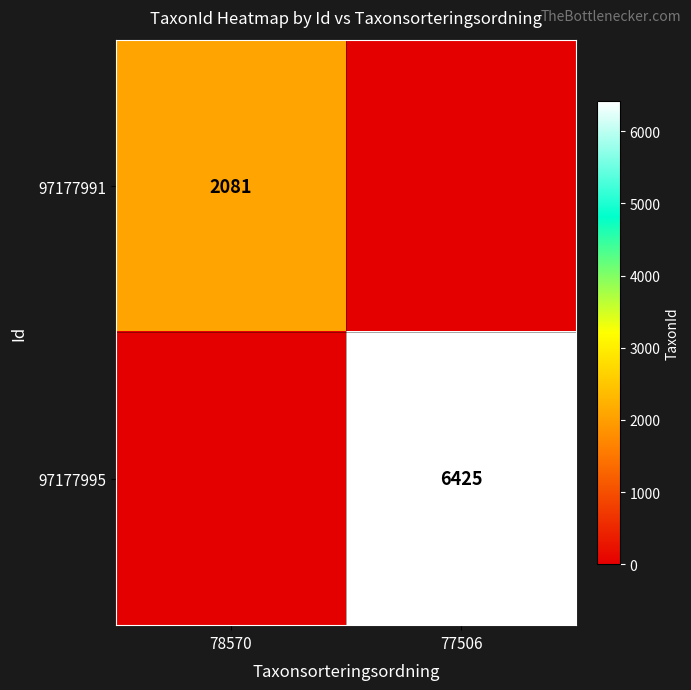

How many categories are shown in the chart?

2